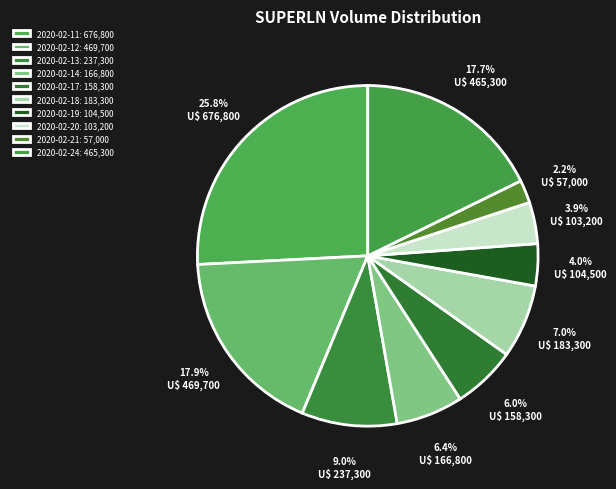

Count the number of slices in the pie.

10